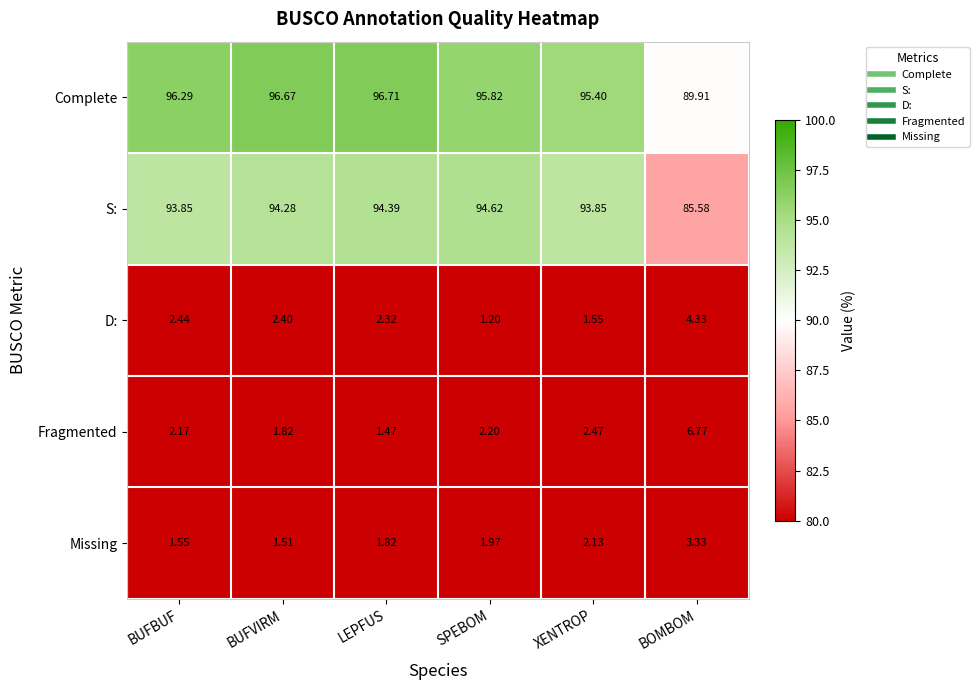

Between BUFBUF and BOMBOM, which series saw the biggest shift?

S: